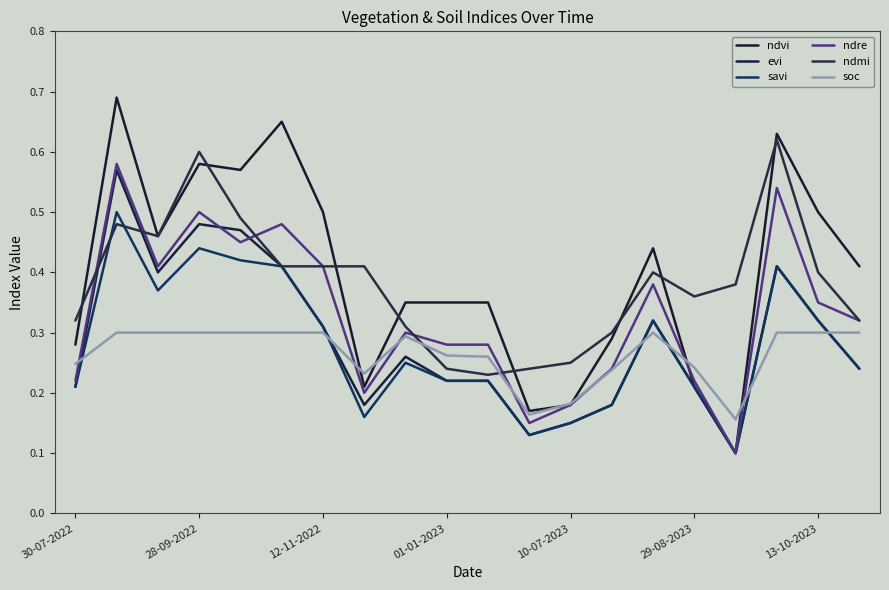

True or false: evi and ndvi cross at least once.

False